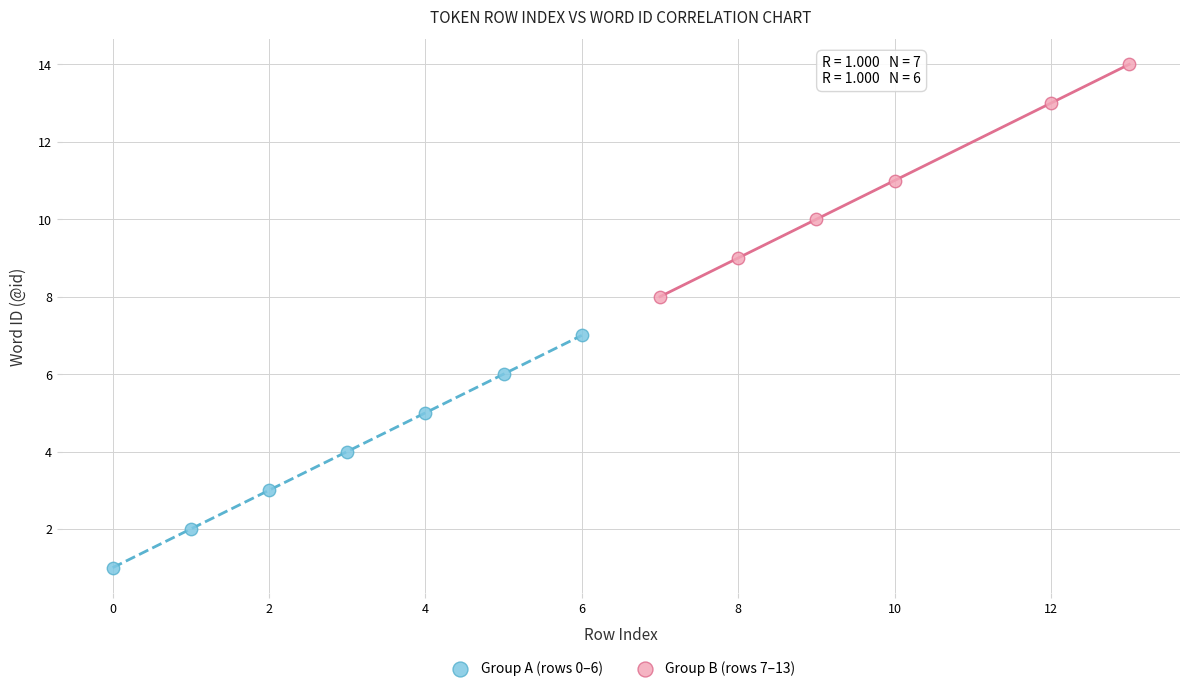

Which series reaches the maximum Y coordinate?

Group B (rows 7–13)